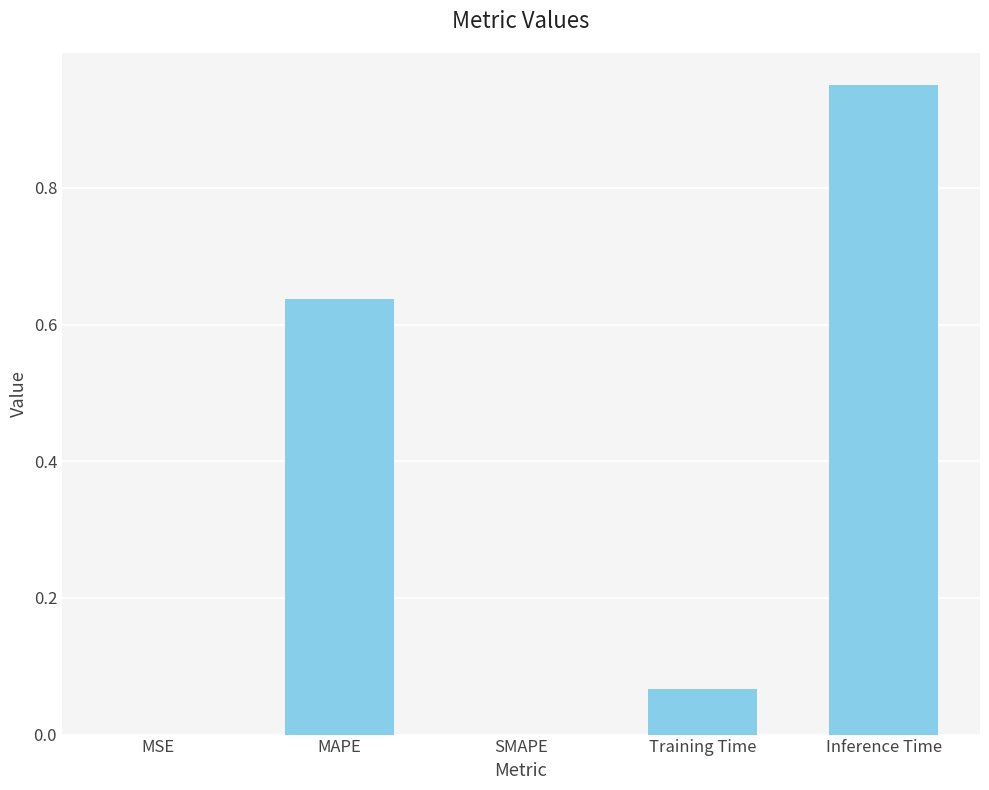

What is the average value?

0.3